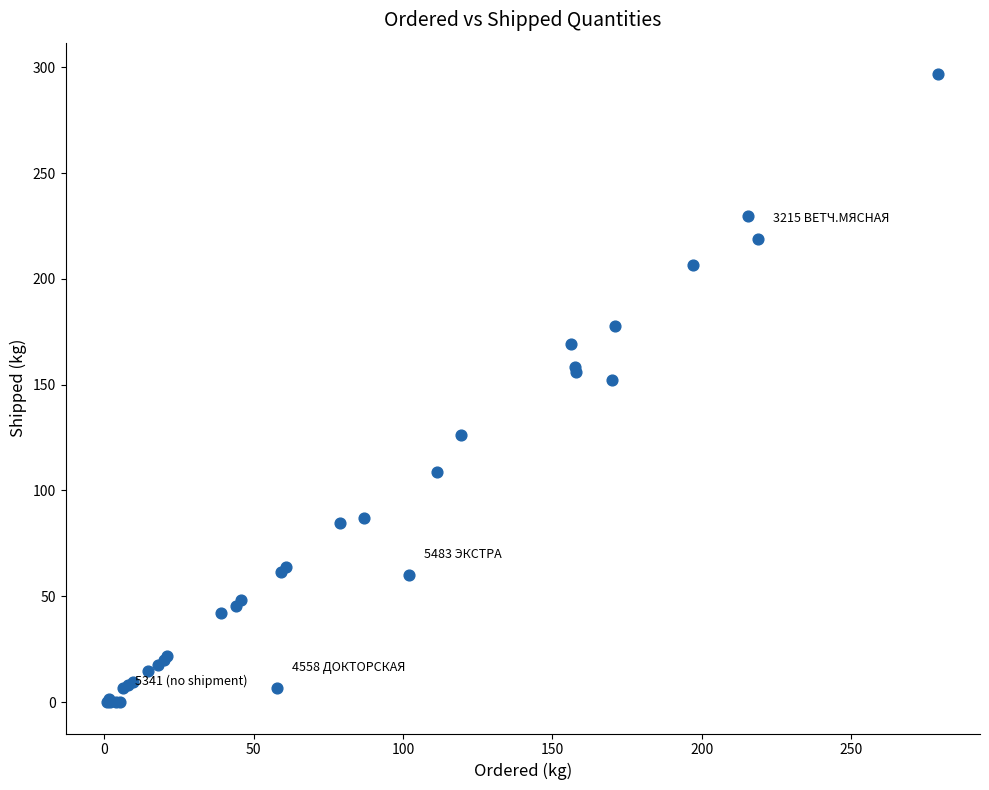

What Y value in the scatter plot is closest to 148?

152.4